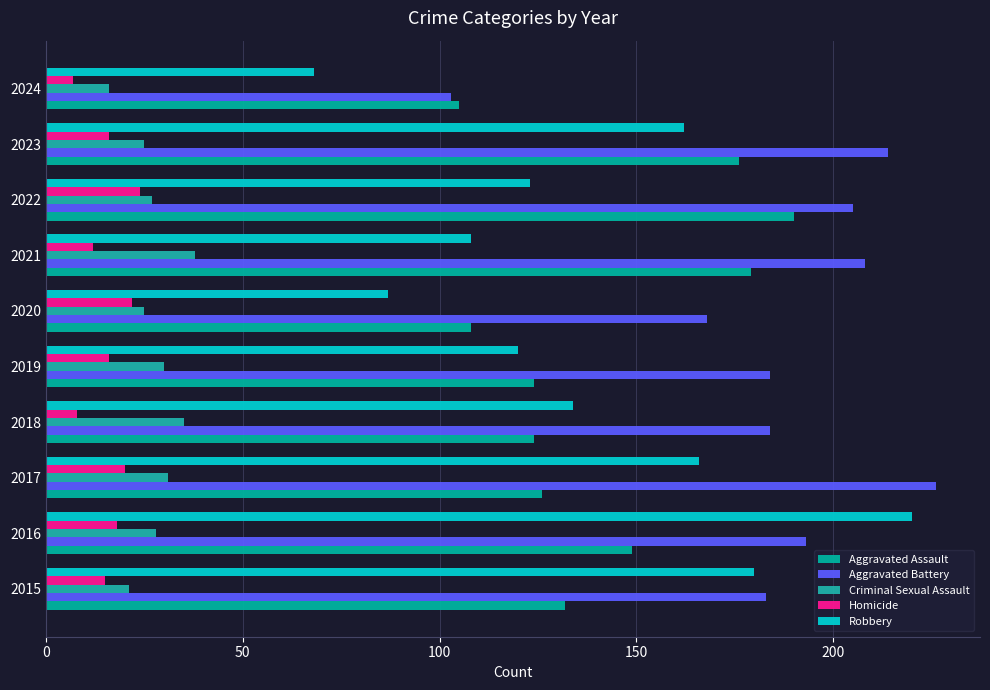

What is the lowest value of the Criminal Sexual Assault series?

16